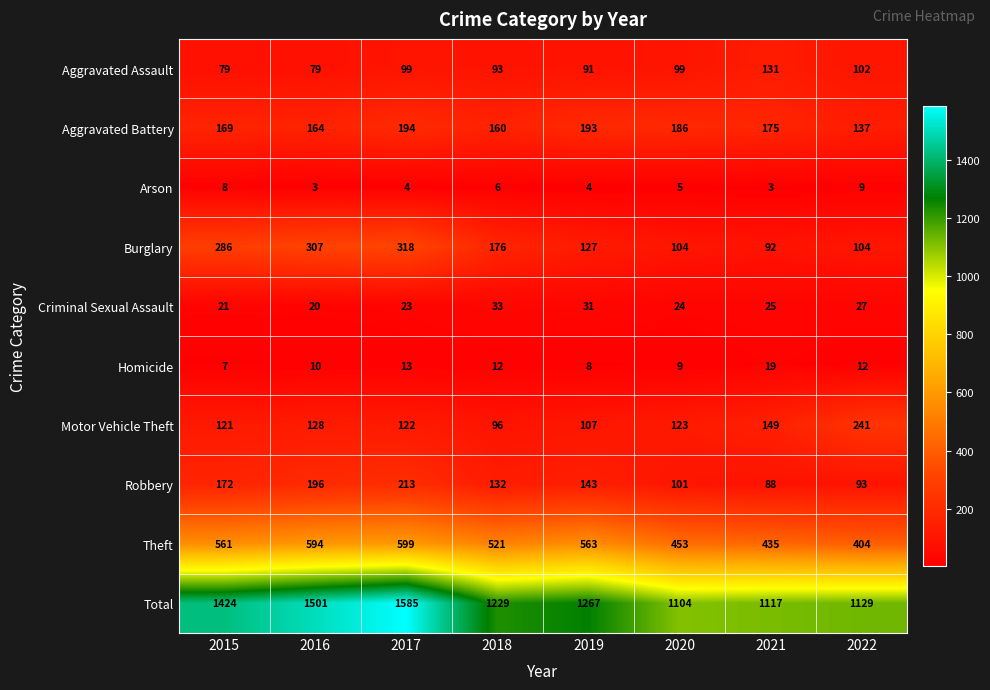

Is it true that Homicide equals 12 at 2015?

False